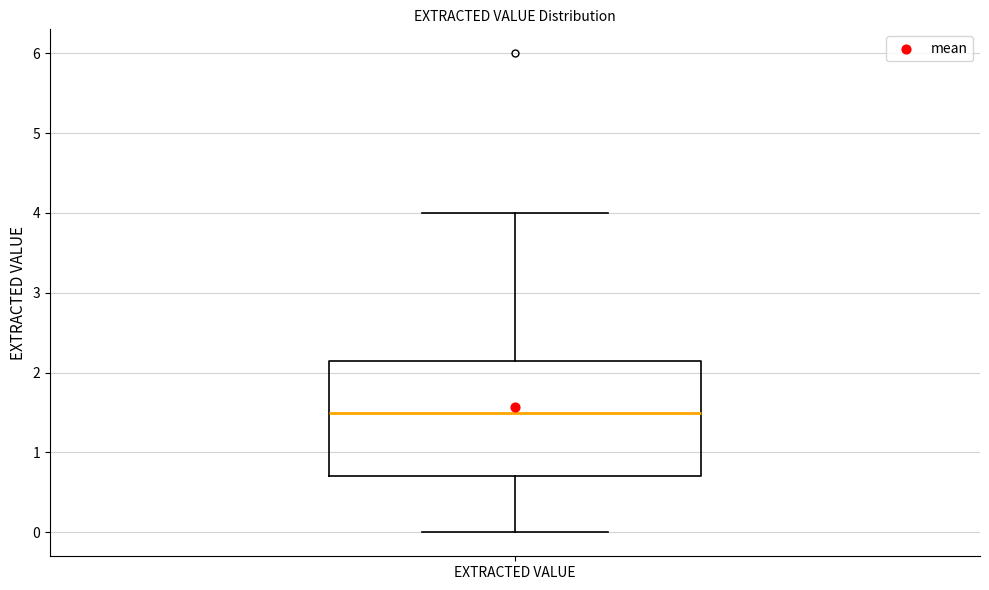

Where does the median line of the box for EXTRACTED VALUE sit on the y-axis? The values are not printed on the chart, so give them approximately, as read against the axis.

1.5